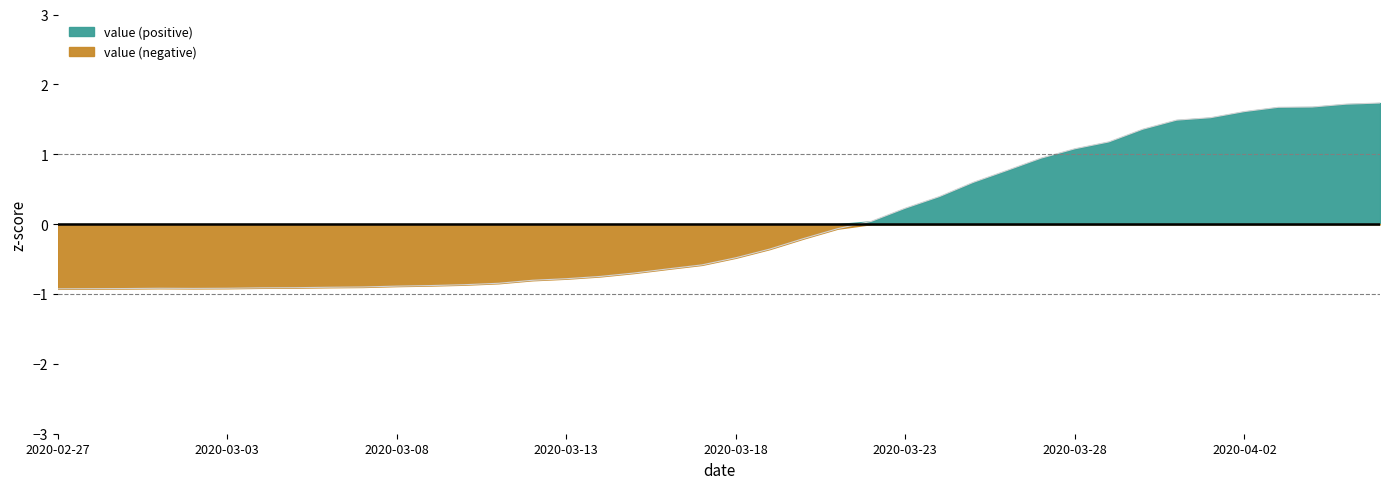

True or false: the data shows -0.8 at 2020-03-13.

True